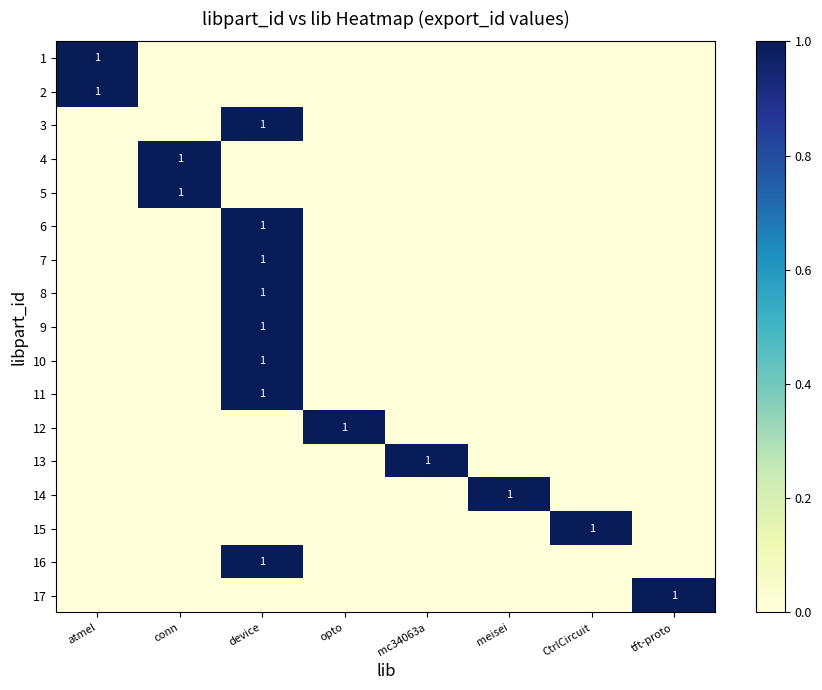

At which label is 13 closest to 0?

atmel